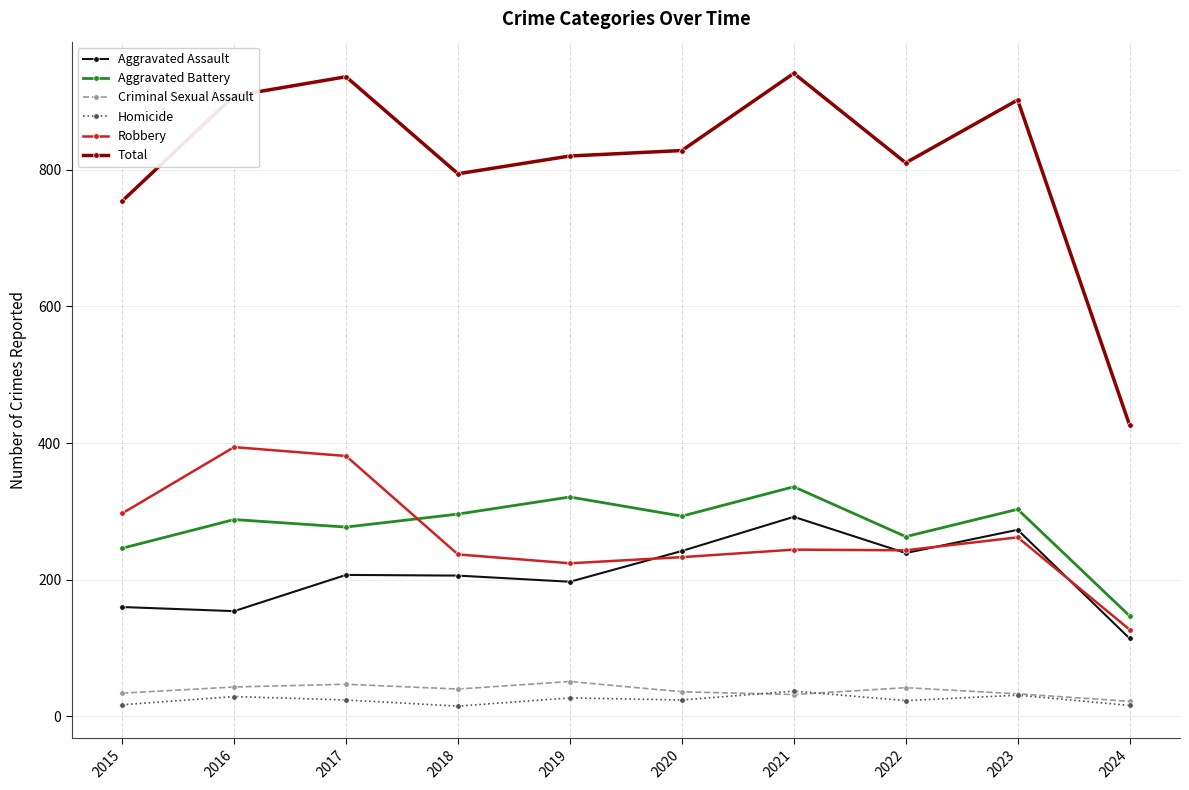

How many series are shown in this chart?

6